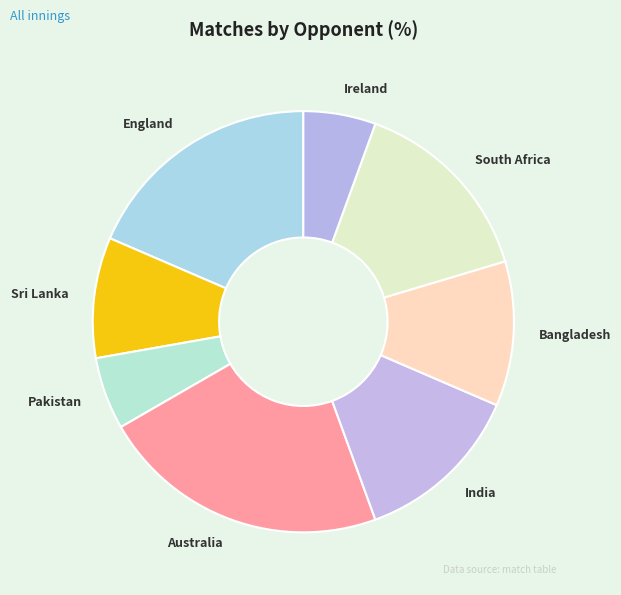

What is the largest slice in the pie chart?

Australia